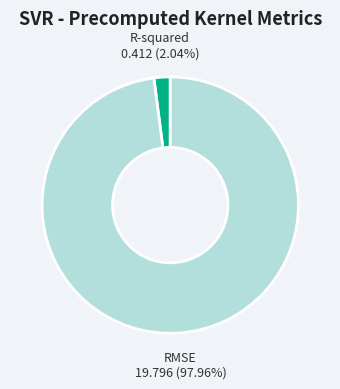

Is there any slice that represents more than half of the pie?

Yes